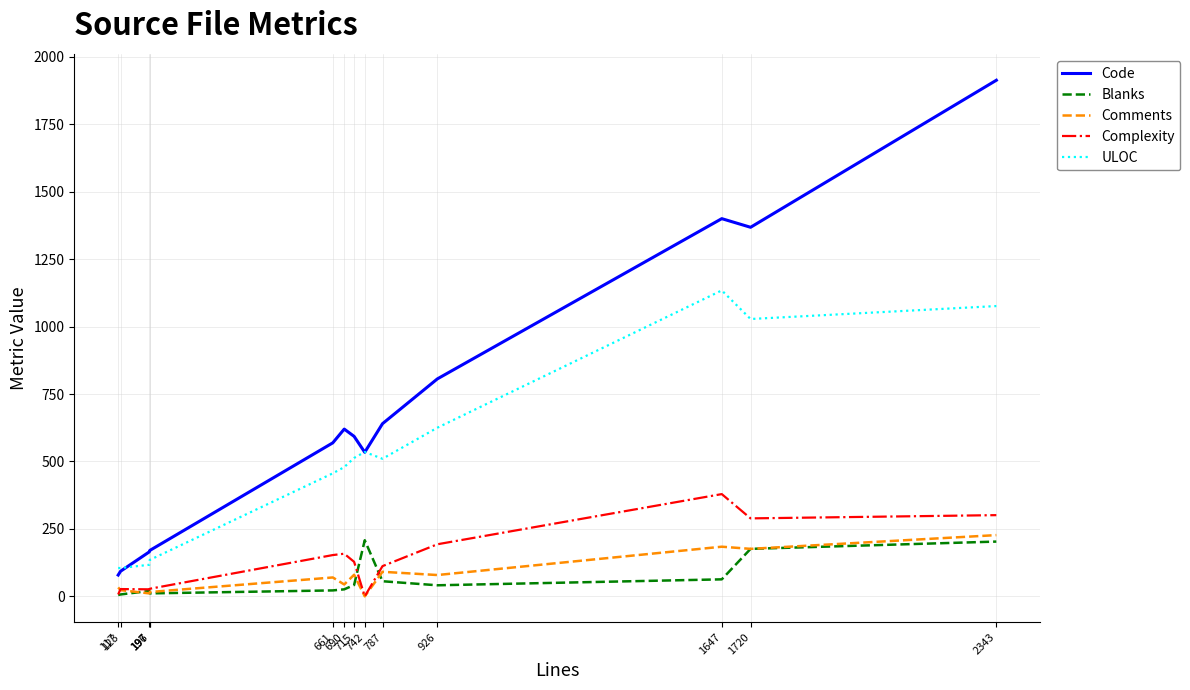

What is the spread (max minus min) of values at 123?

98